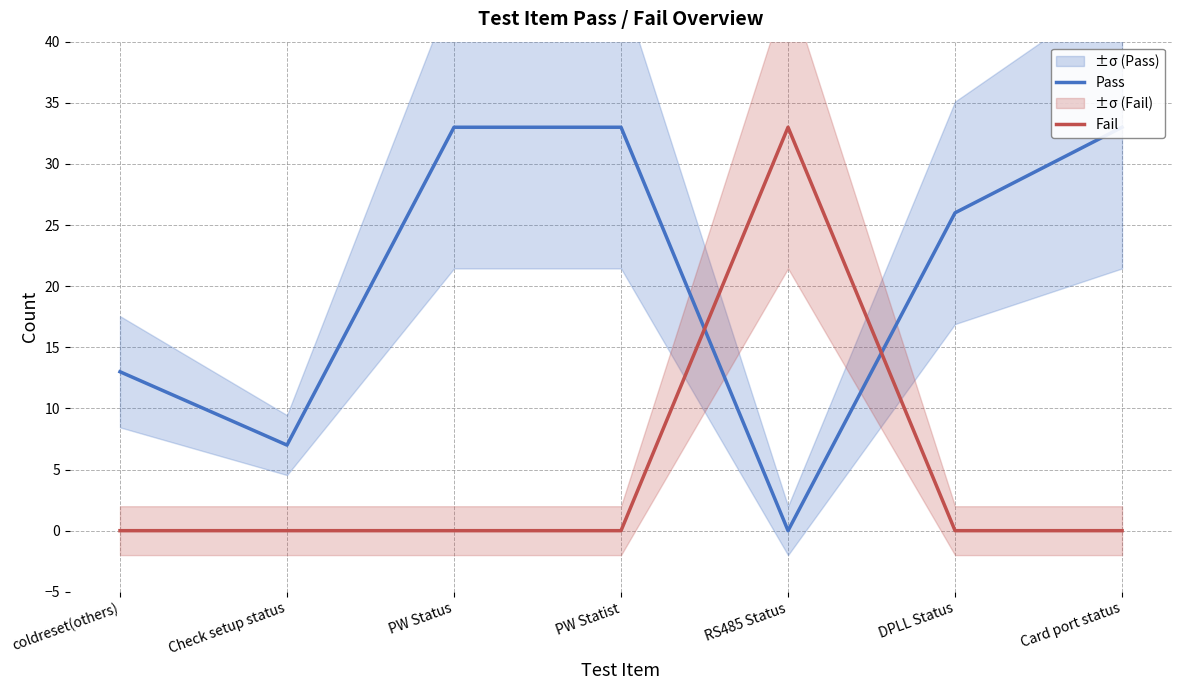

What is the sum of the Pass values at DPLL Status and RS485 Status?

26